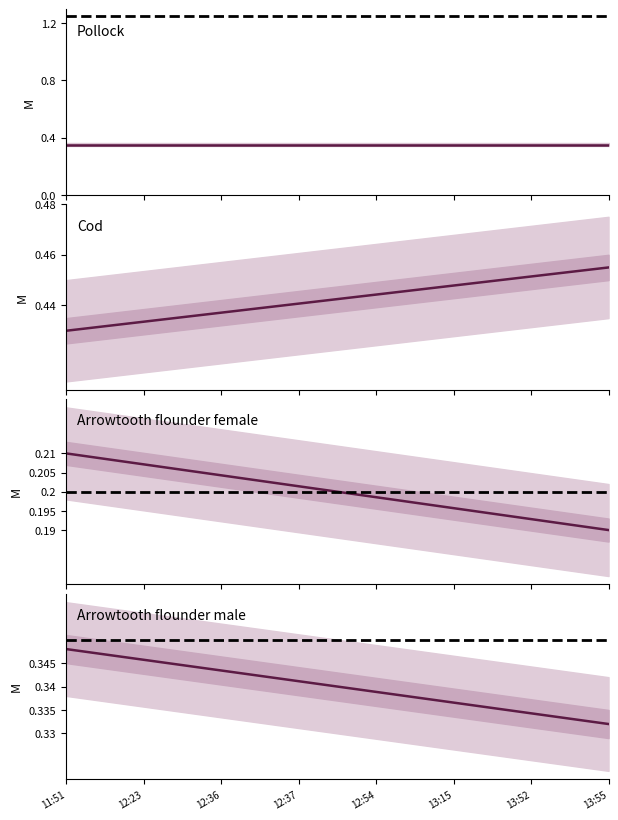

At which category is the sum across all series the highest?

11:51